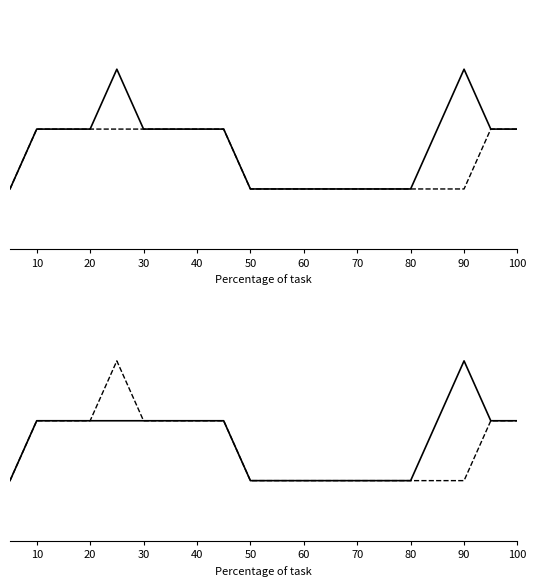

How many data points does each series have?

20